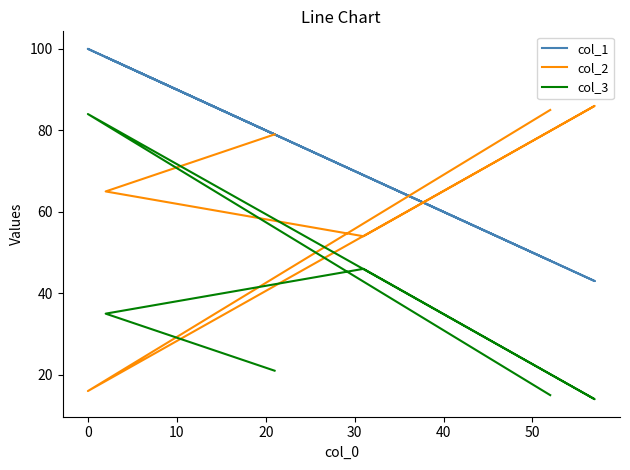

Is the value of col_3 at 20 greater than the value of col_2 at 0?

Yes